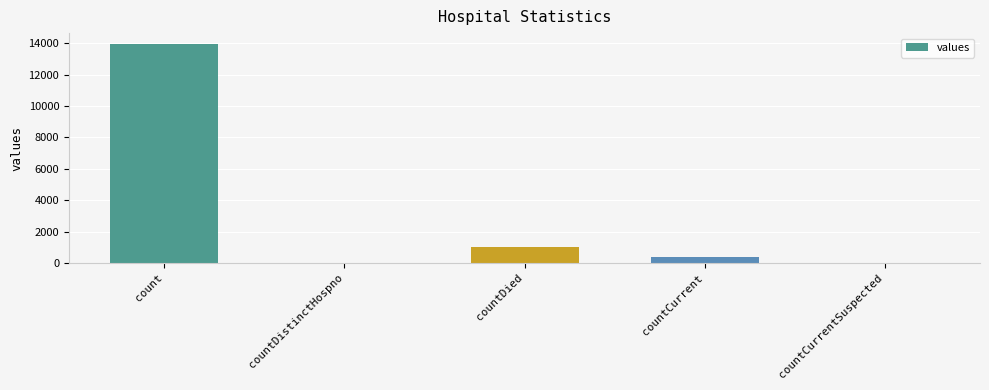

True or false: the data shows 392 at countCurrent.

True